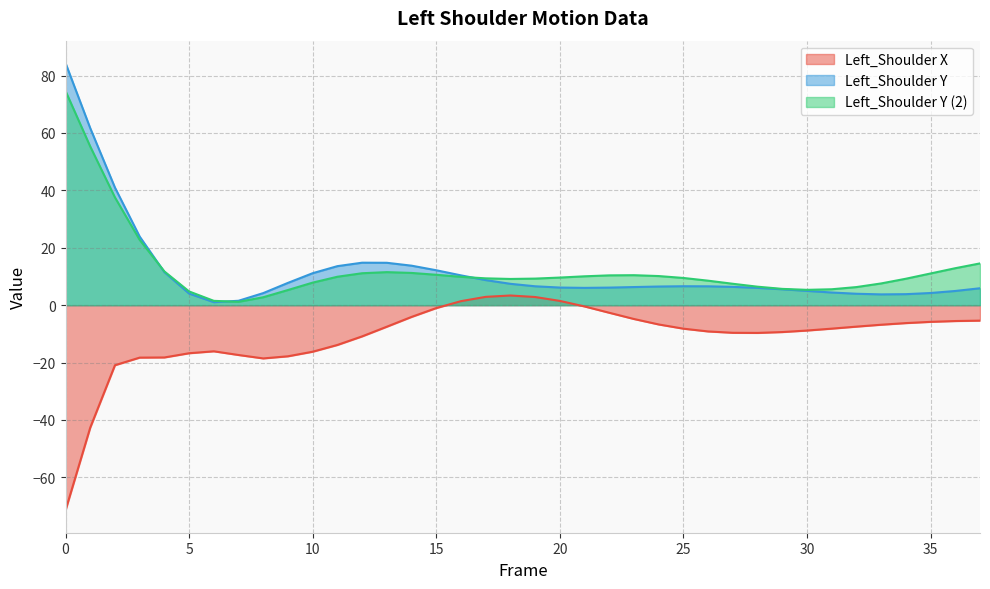

What is the spread (max minus min) of values at 13?

22.3